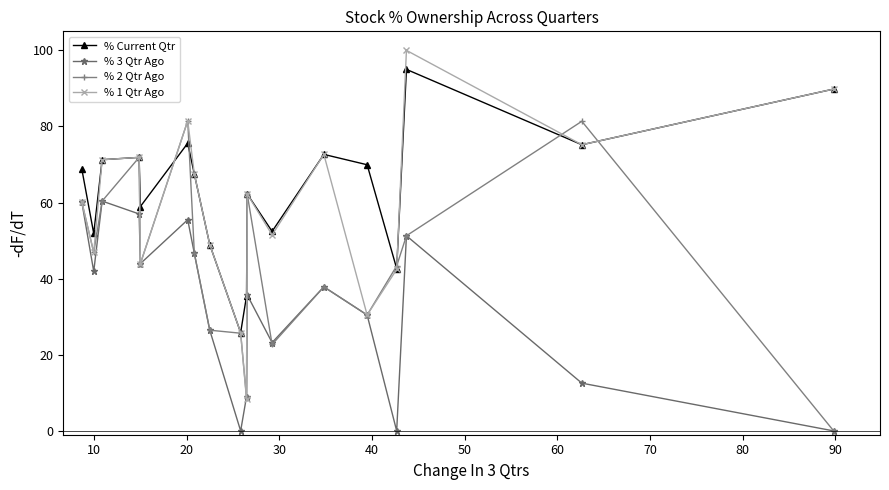

What is the greatest value displayed?

100.0